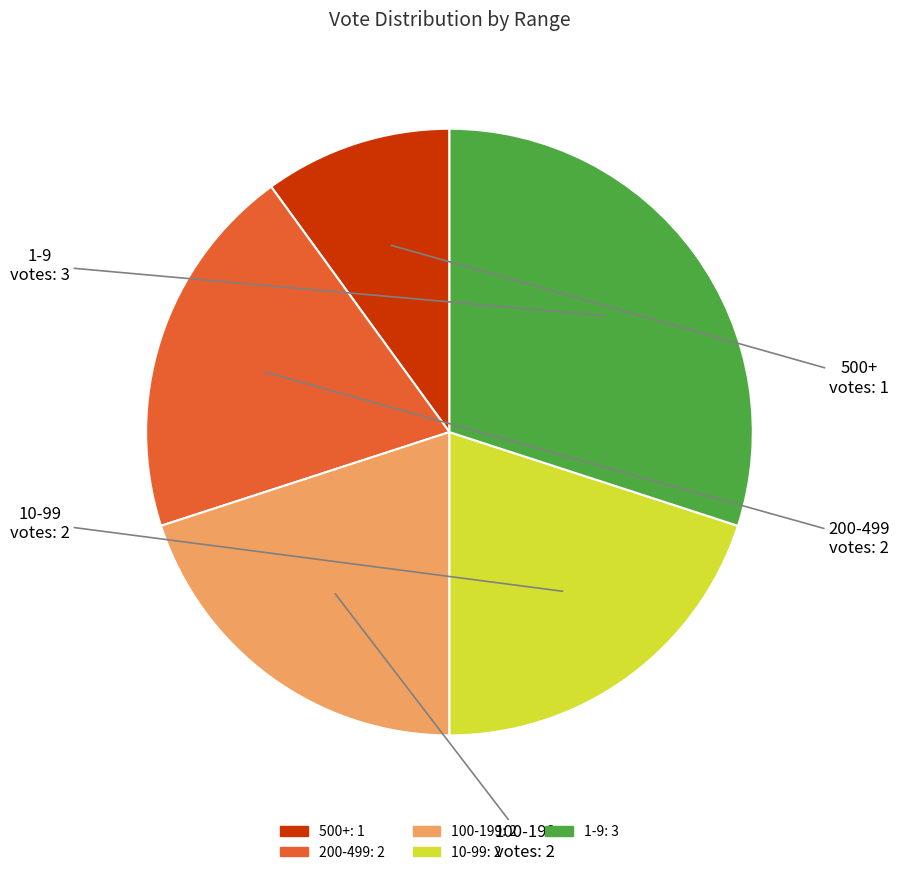

Does any single category account for the majority?

No